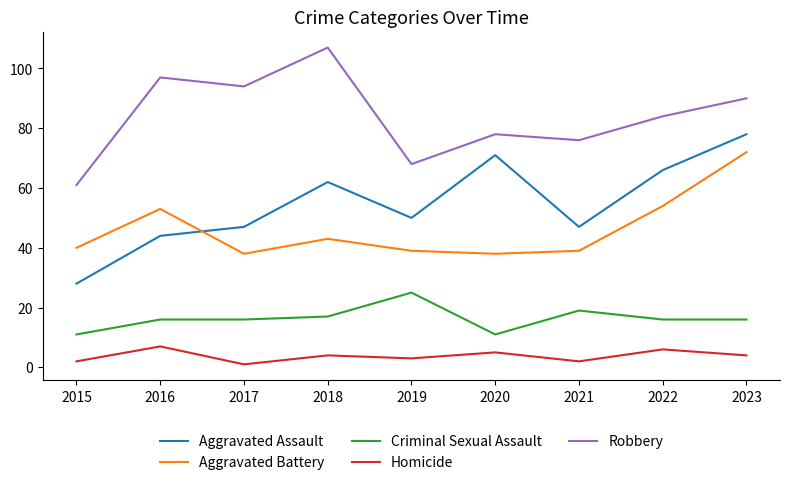

What is the smallest value displayed?

1